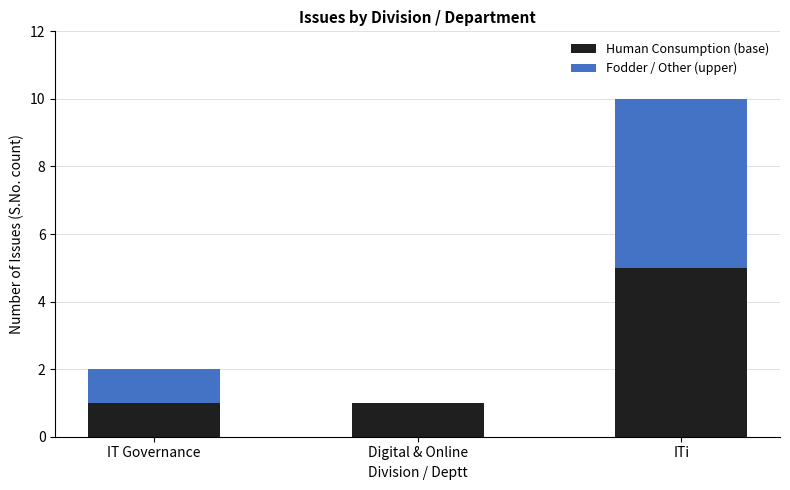

Which category has the highest value in the Human Consumption (base) series?

ITi